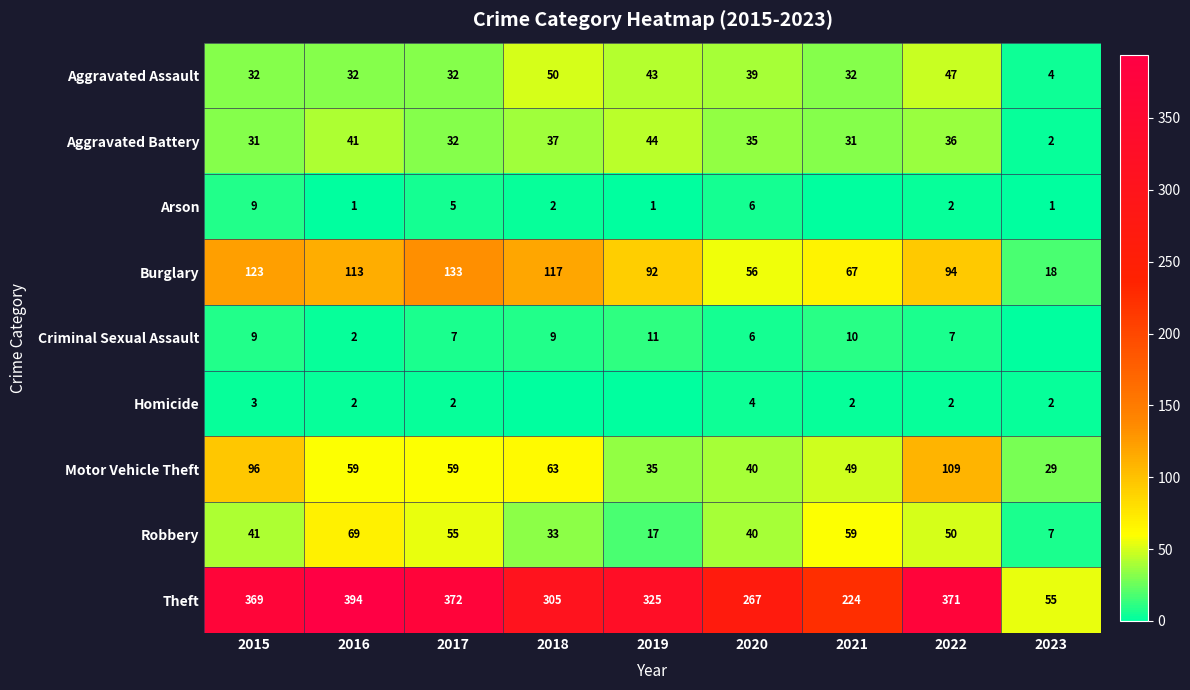

Between 2020 and 2022, which series saw the biggest shift?

Theft